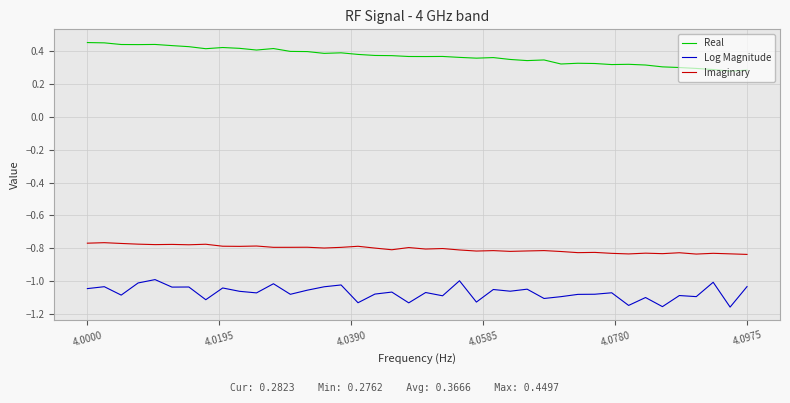

True or false: Real and Imaginary cross at least once.

False